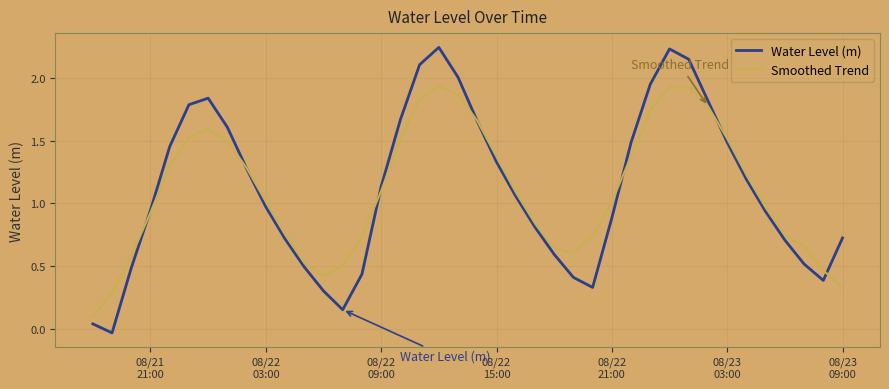

Rank the series by their maximum value, from highest to lowest.

Water Level (m), Smoothed Trend